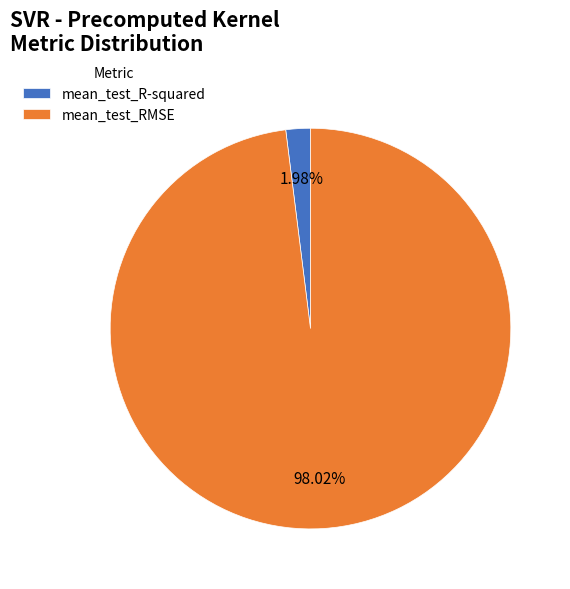

Between mean_test_RMSE and mean_test_R-squared, which is larger?

mean_test_RMSE